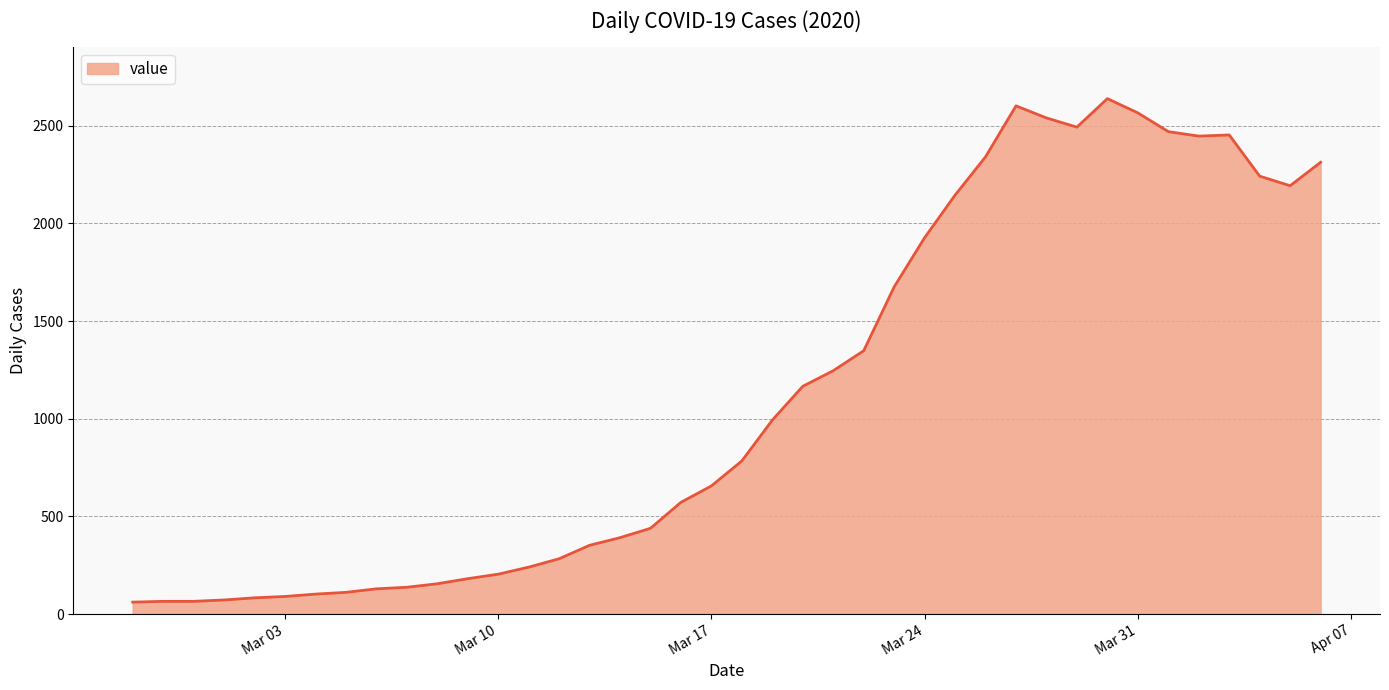

What is the smallest value displayed?

61